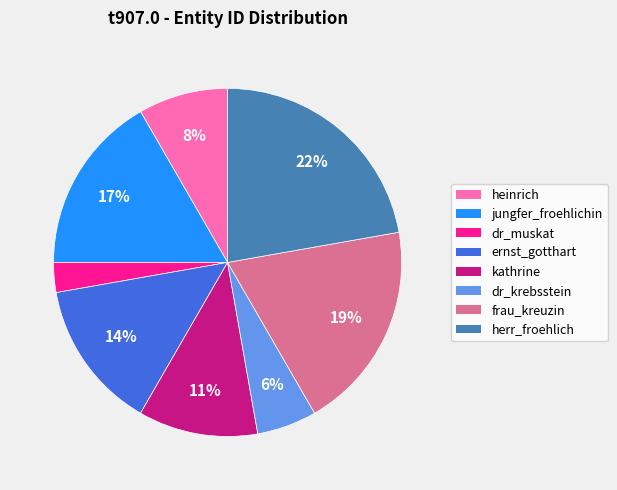

Is there a majority slice in this chart?

No